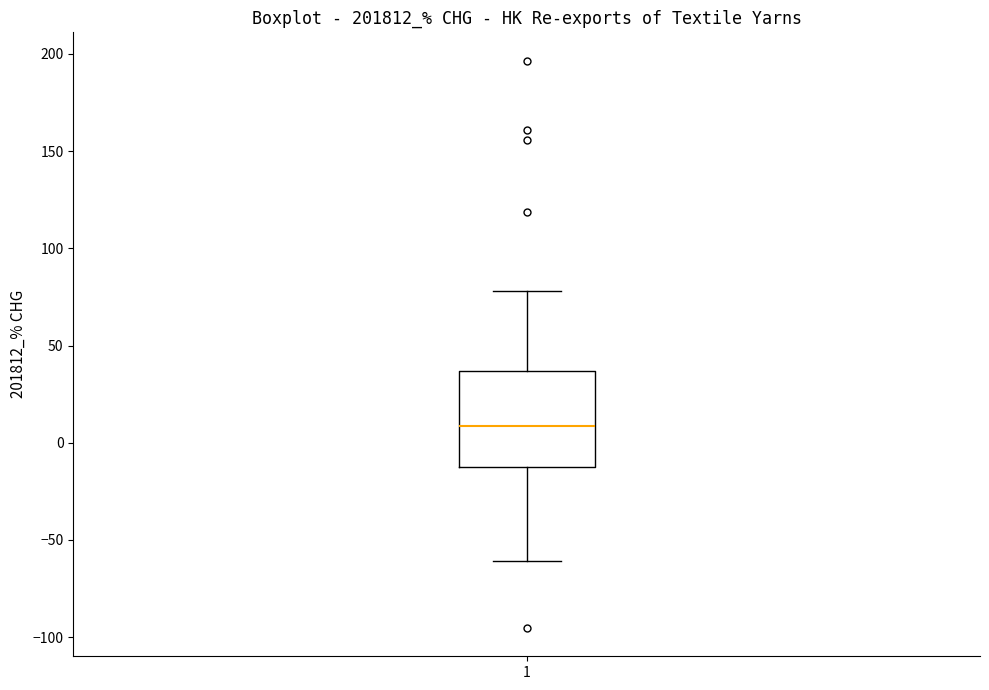

Read this box plot against the y-axis: the position of the median line, the range covered by the box, and the ends of both whiskers. The values are not printed on the chart, so give them approximately, as read against the axis.

median 10, box -10 to 35, whiskers -60 to 80